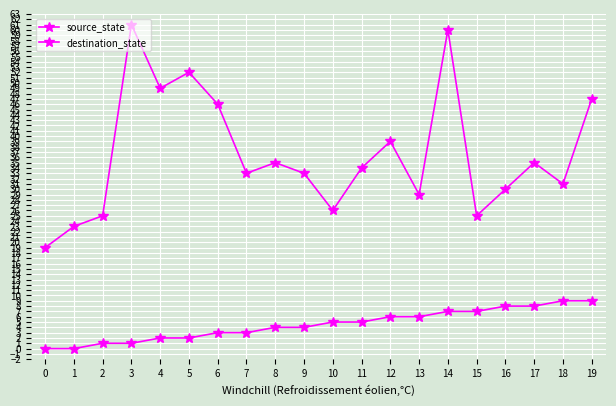

True or false: destination_state has more than 0 points higher than both neighbors.

True